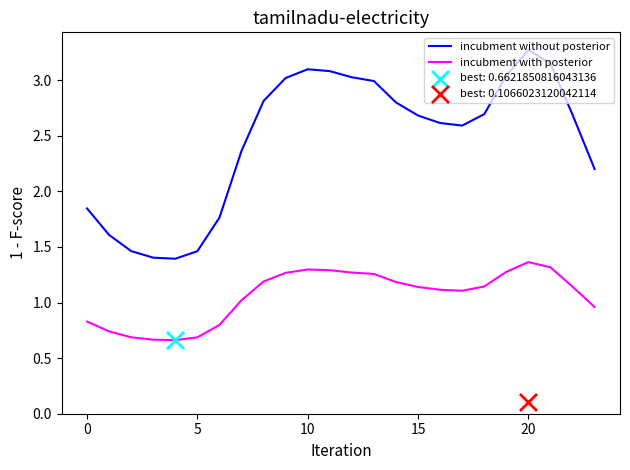

Which series has the largest total across all categories?

incubment without posterior